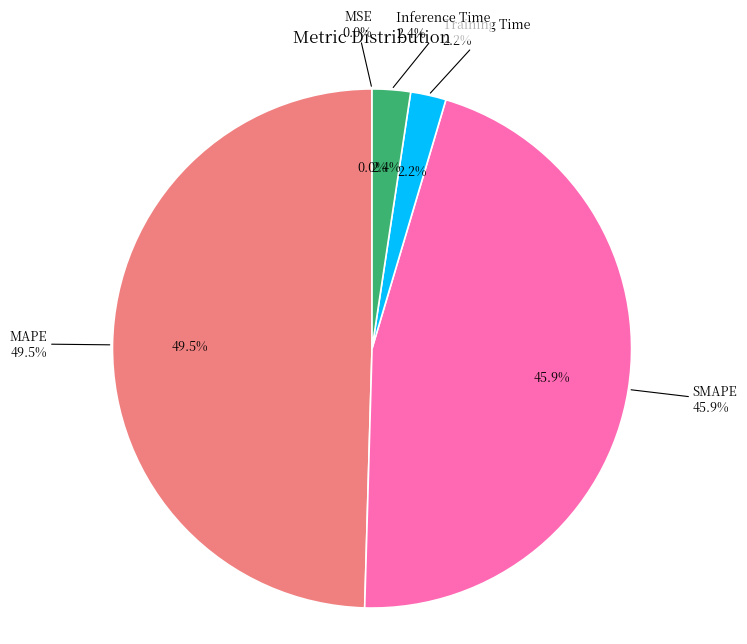

How many slices are in this pie chart?

5